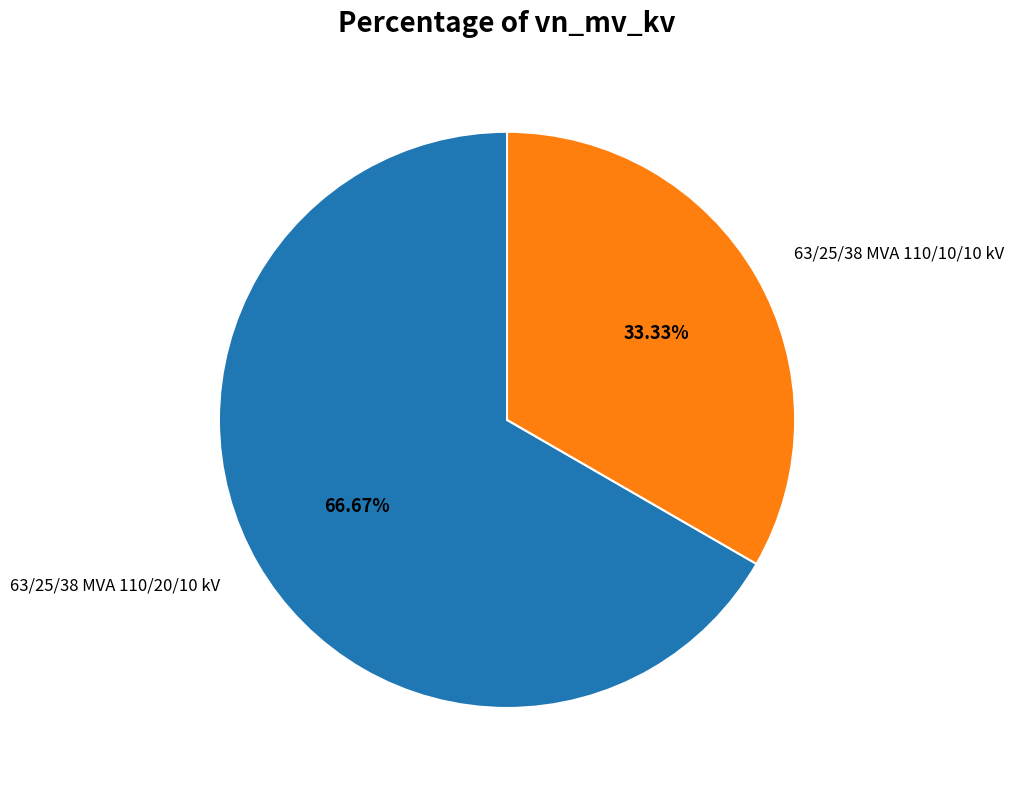

To the nearest percent, what is the average slice percentage?

50%